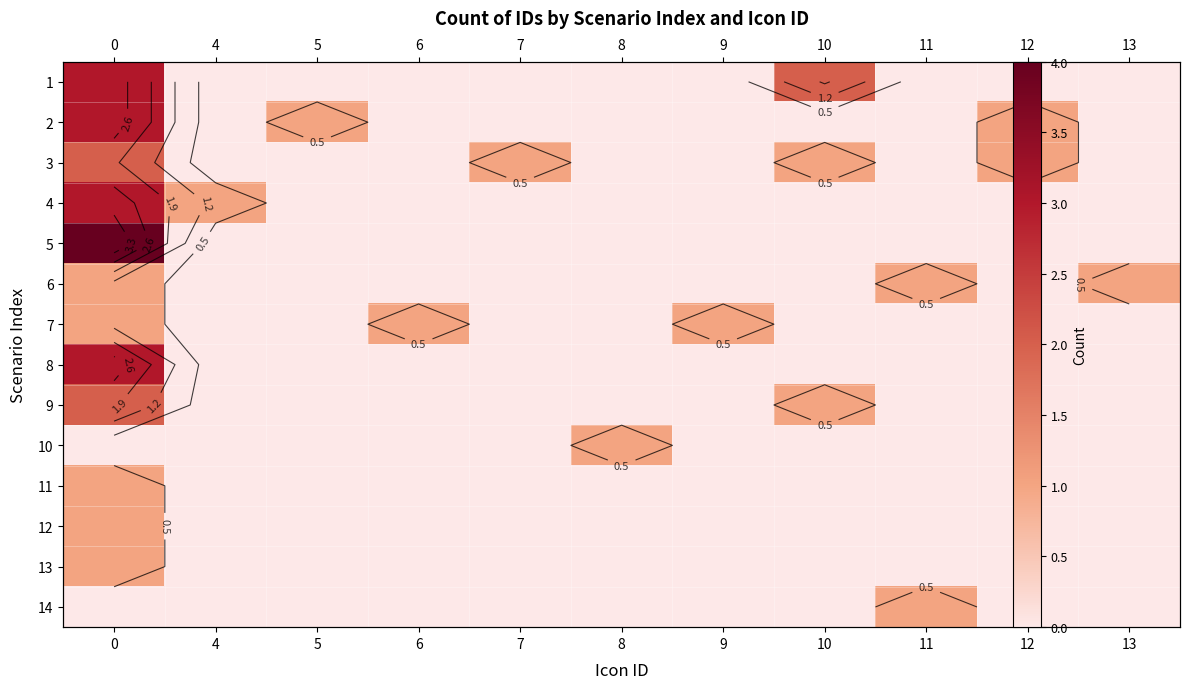

What is the spread (max minus min) of values at 10?

2